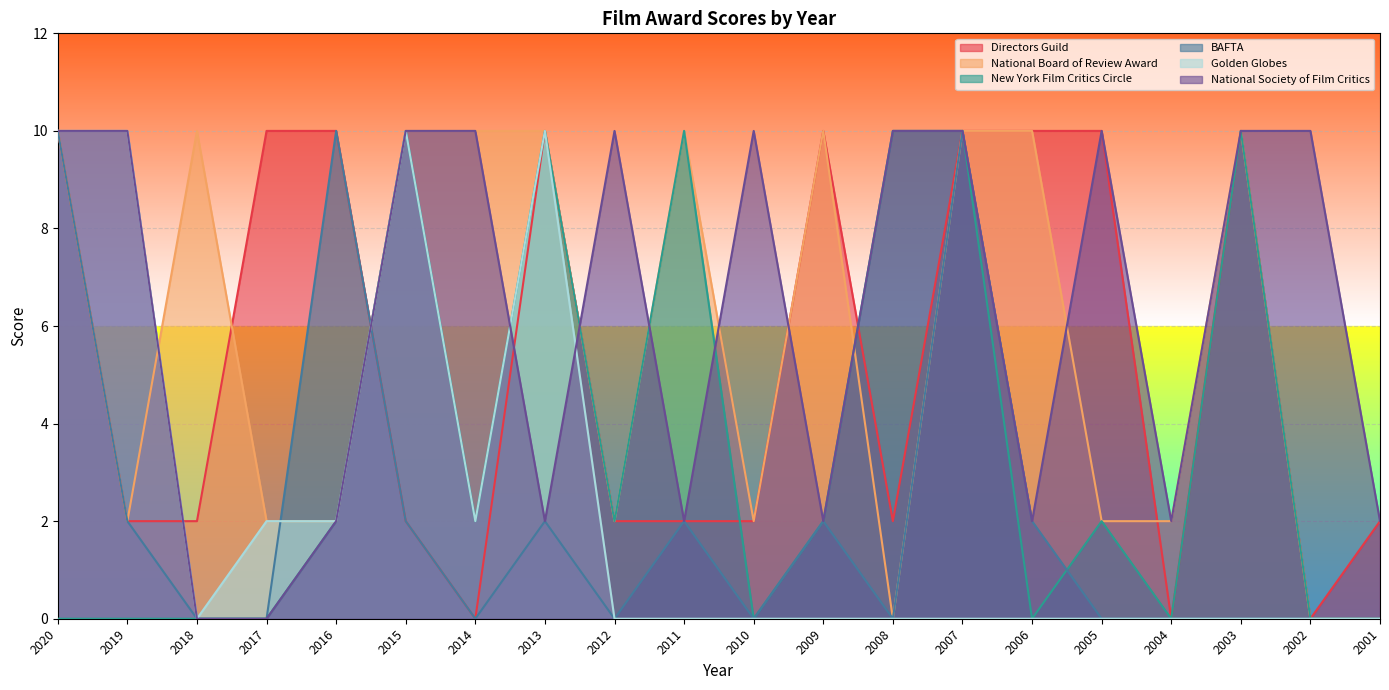

True or false: National Board of Review Award and New York Film Critics Circle cross at least once.

True